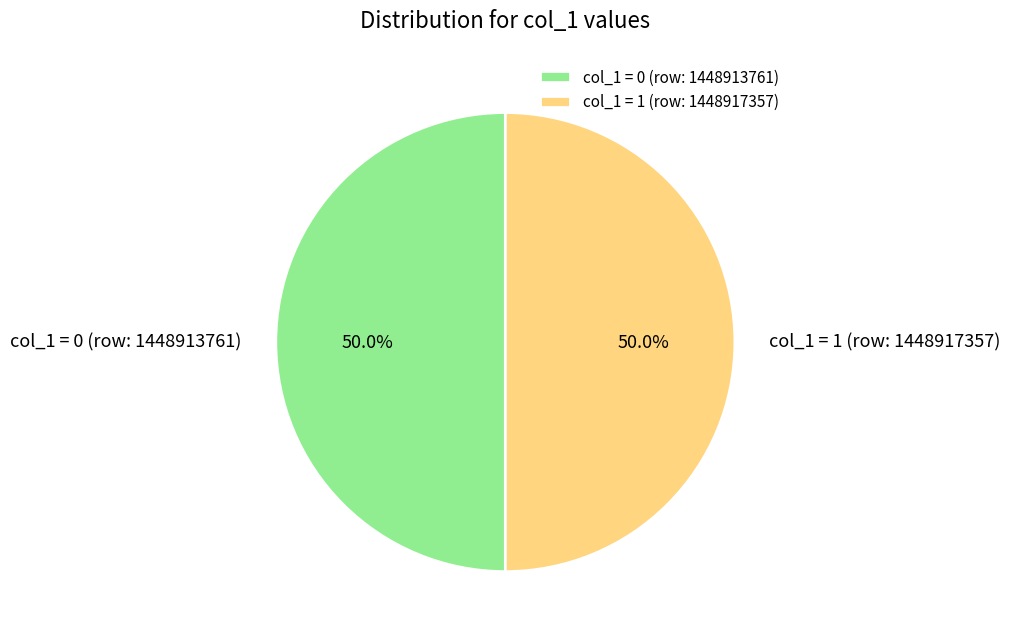

What portion of the pie excludes col_1 = 1 (row: 1448917357)?

50.0%